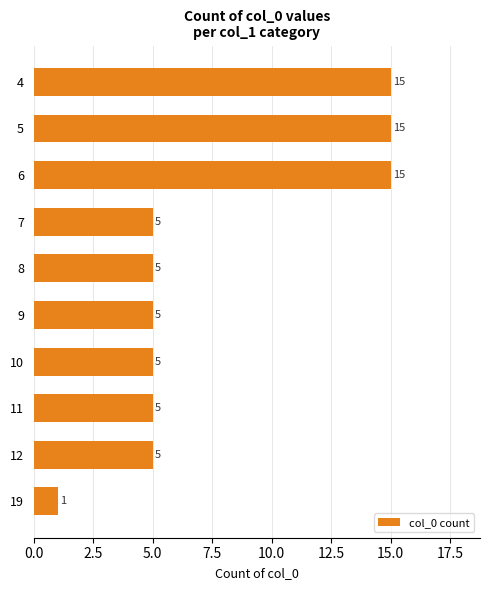

What is the value of the 4th bar from the top?

5